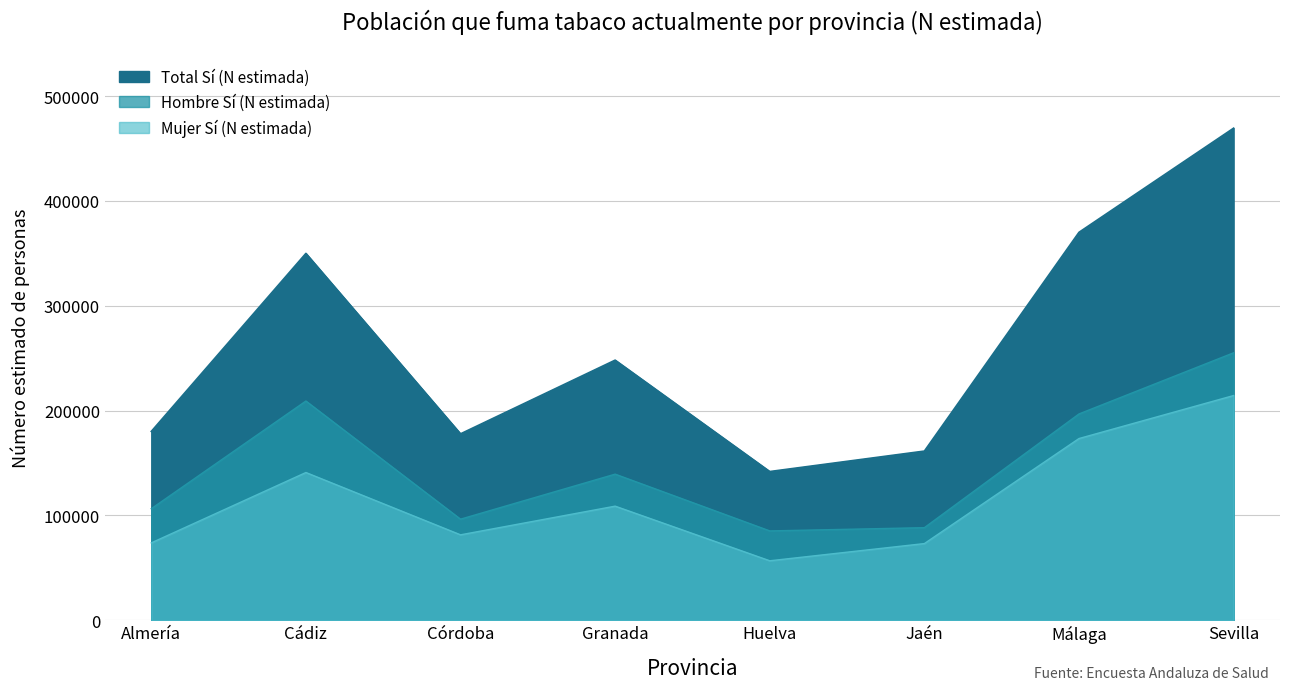

At which label does Hombre Sí (N estimada) first exceed 139287?

Cádiz